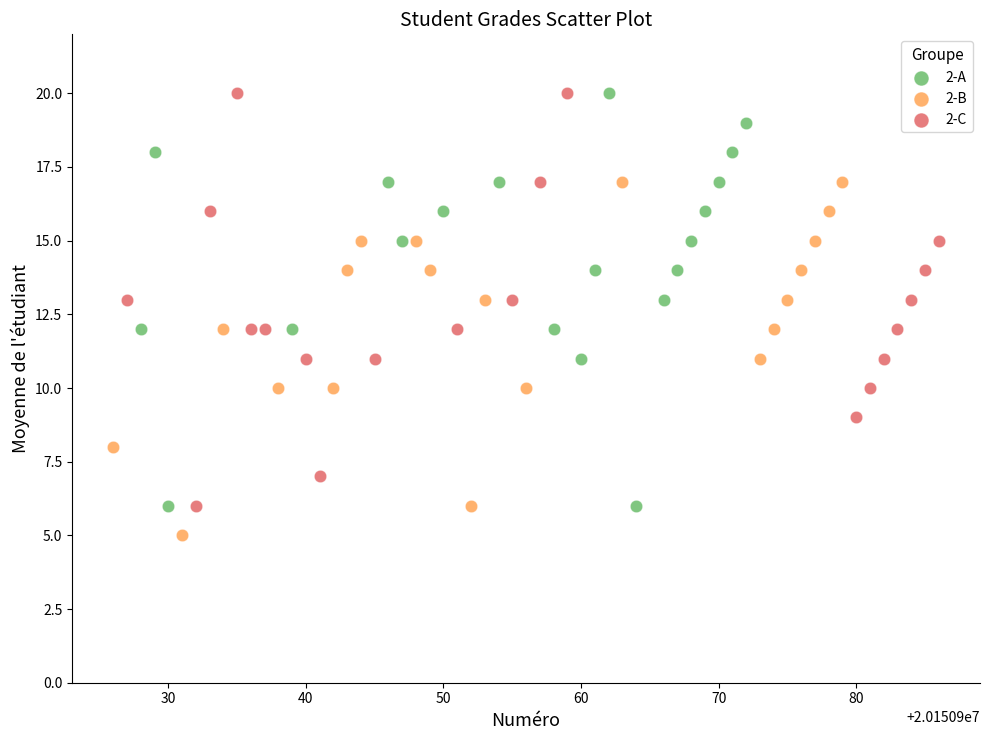

Which series reaches the minimum Y coordinate?

2-B